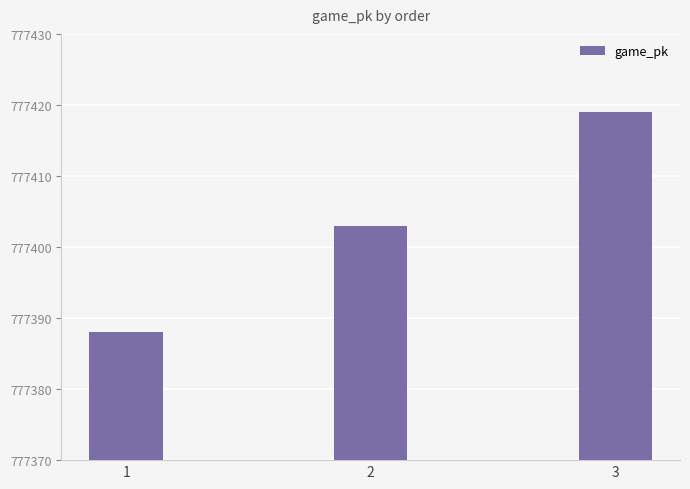

Reading left to right, transcribe all the data shown in this chart.

1=777388	2=777403	3=777419